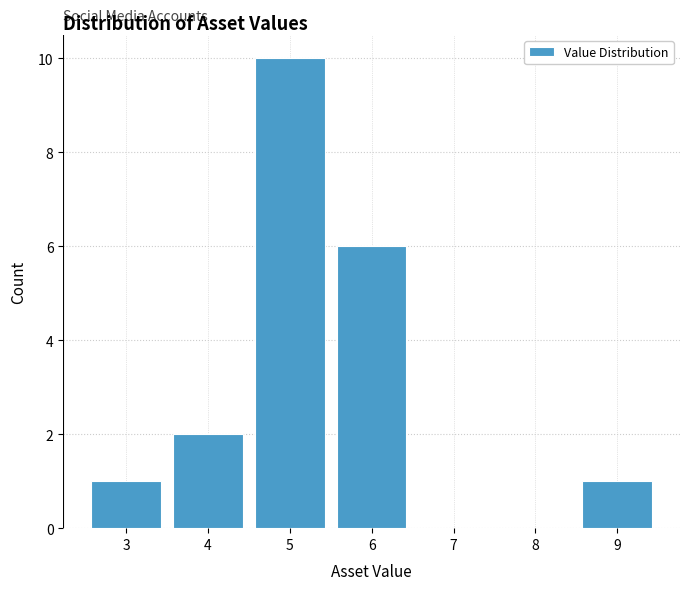

Reading left to right, transcribe this chart: for each bar, give the range it covers on the x-axis and its height. The values are not printed on the chart, so give them approximately, as read against the axis.

2.5 to 3.5: 1
3.5 to 4.5: 2
4.5 to 5.5: 10
5.5 to 6.5: 6
6.5 to 7.5: 0
7.5 to 8.5: 0
8.5 to 9.5: 1